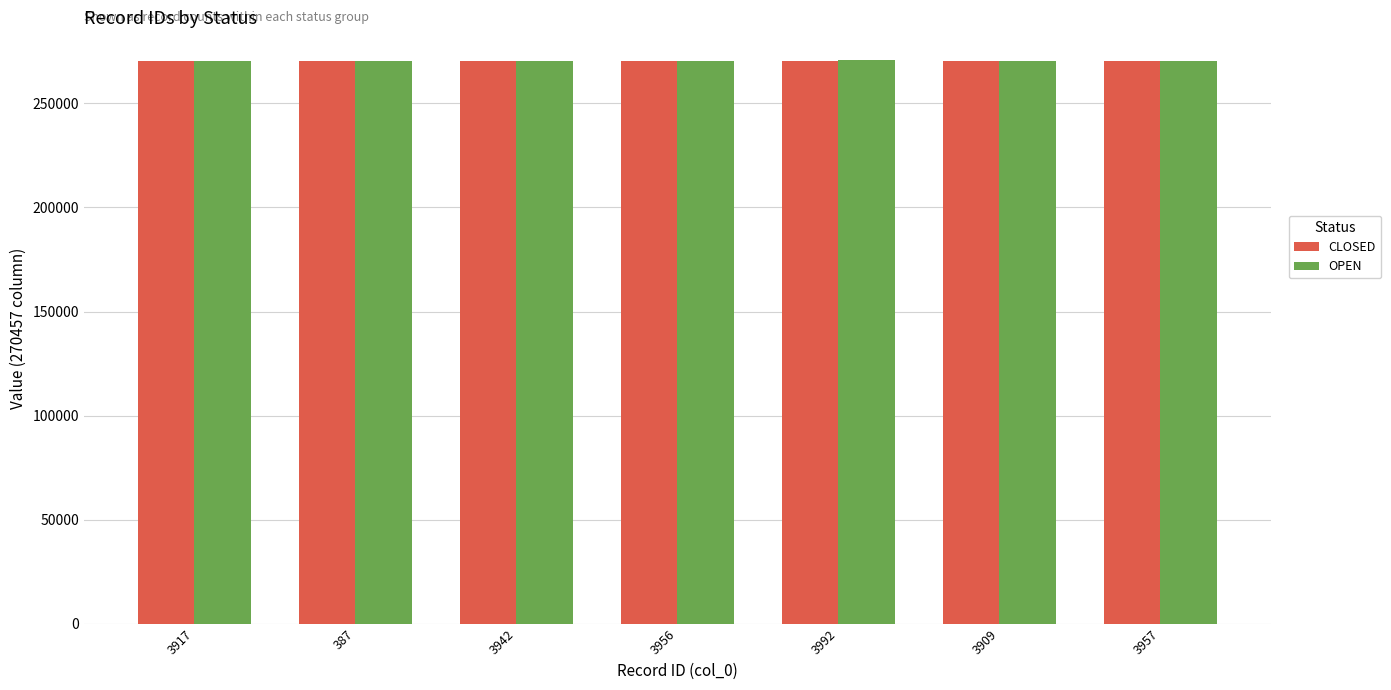

What is the sum of all OPEN values?

1893735